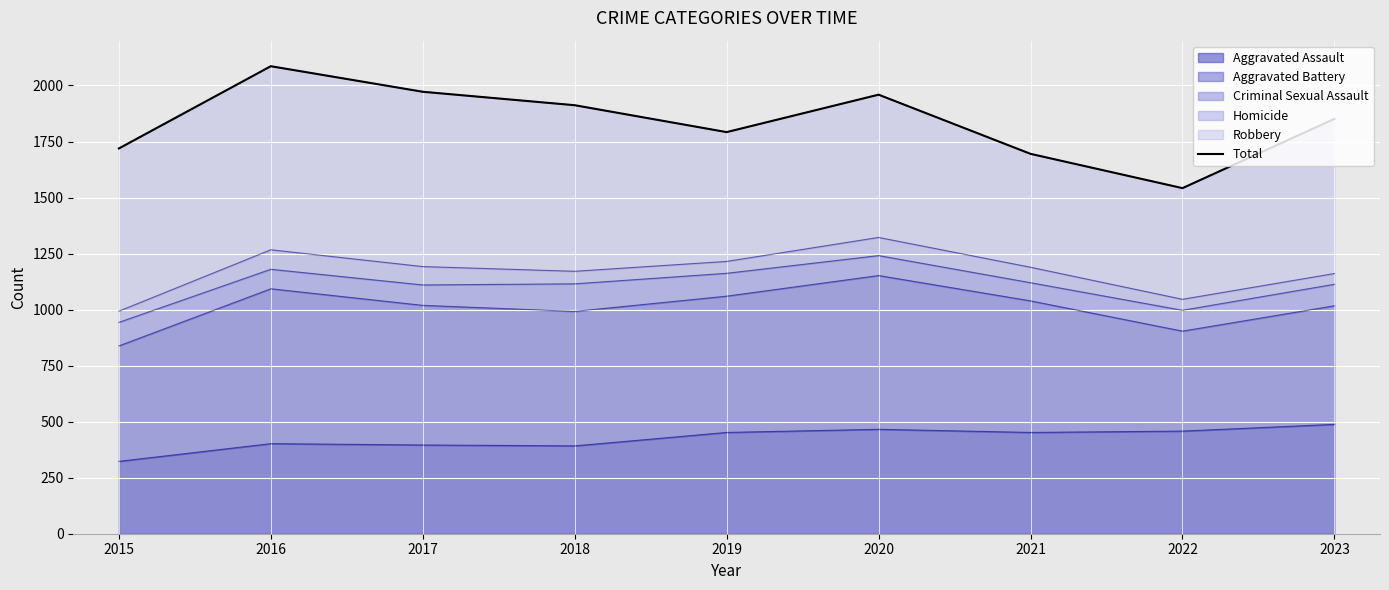

Between 2016 and 2019, which is larger?

2016